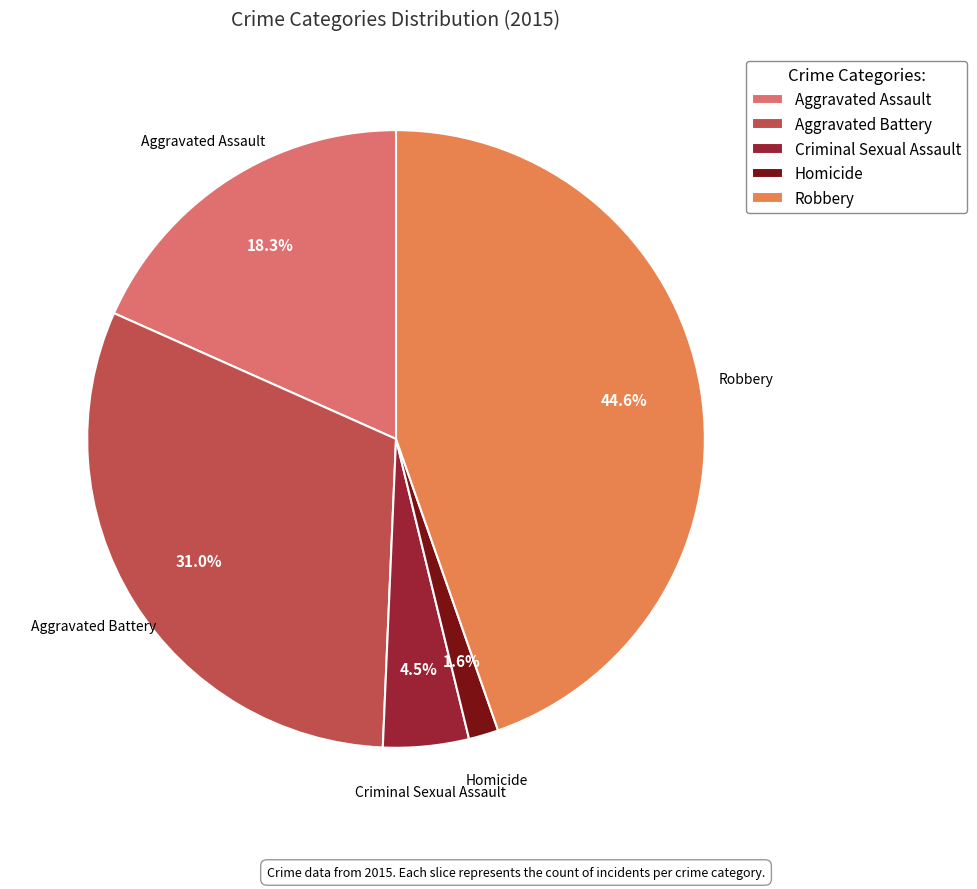

Rank the categories by value from highest to lowest.

Robbery, Aggravated Battery, Aggravated Assault, Criminal Sexual Assault, Homicide